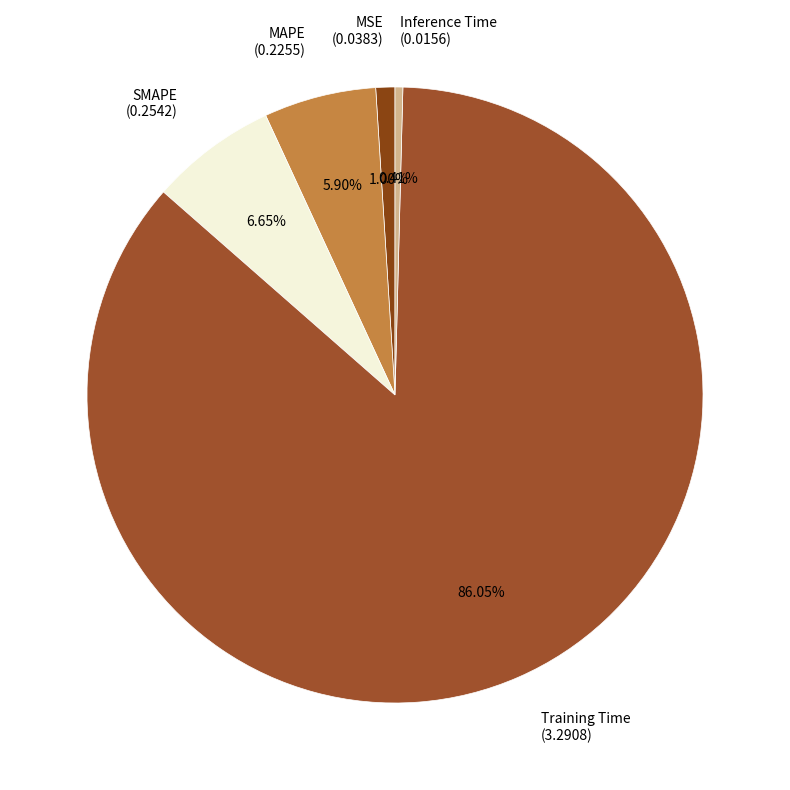

True or false: MSE accounts for 11% of the total.

False